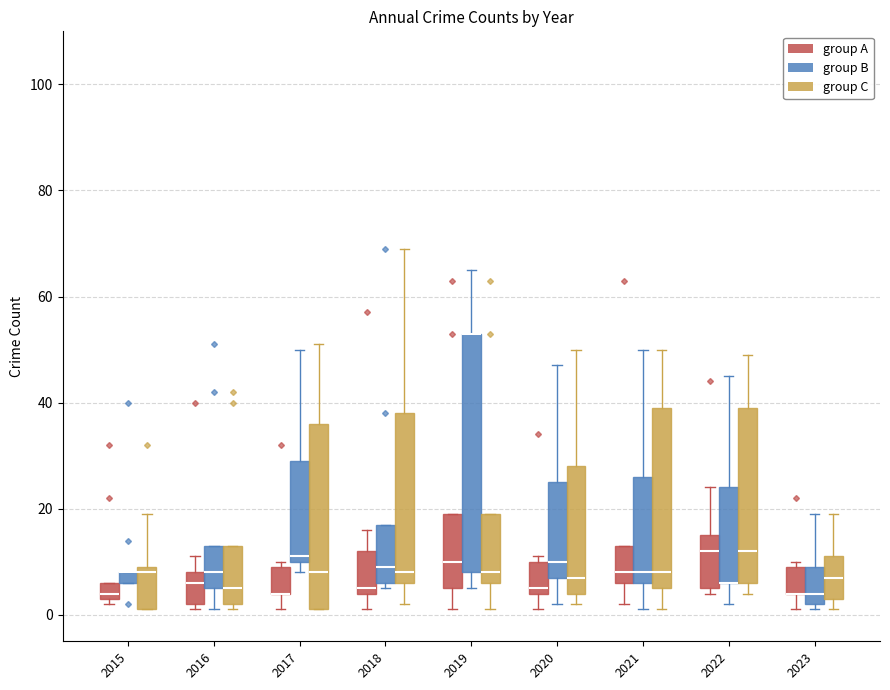

Which box is the tallest, from its lower edge to its upper edge?

2019 (group B)